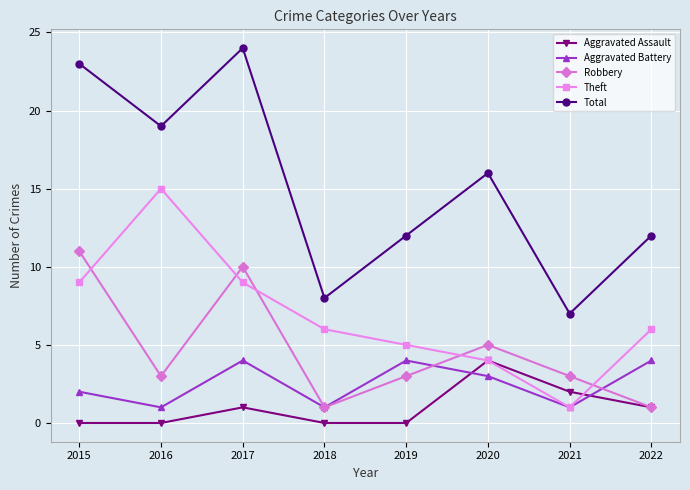

Read the Total value at 2015.

23